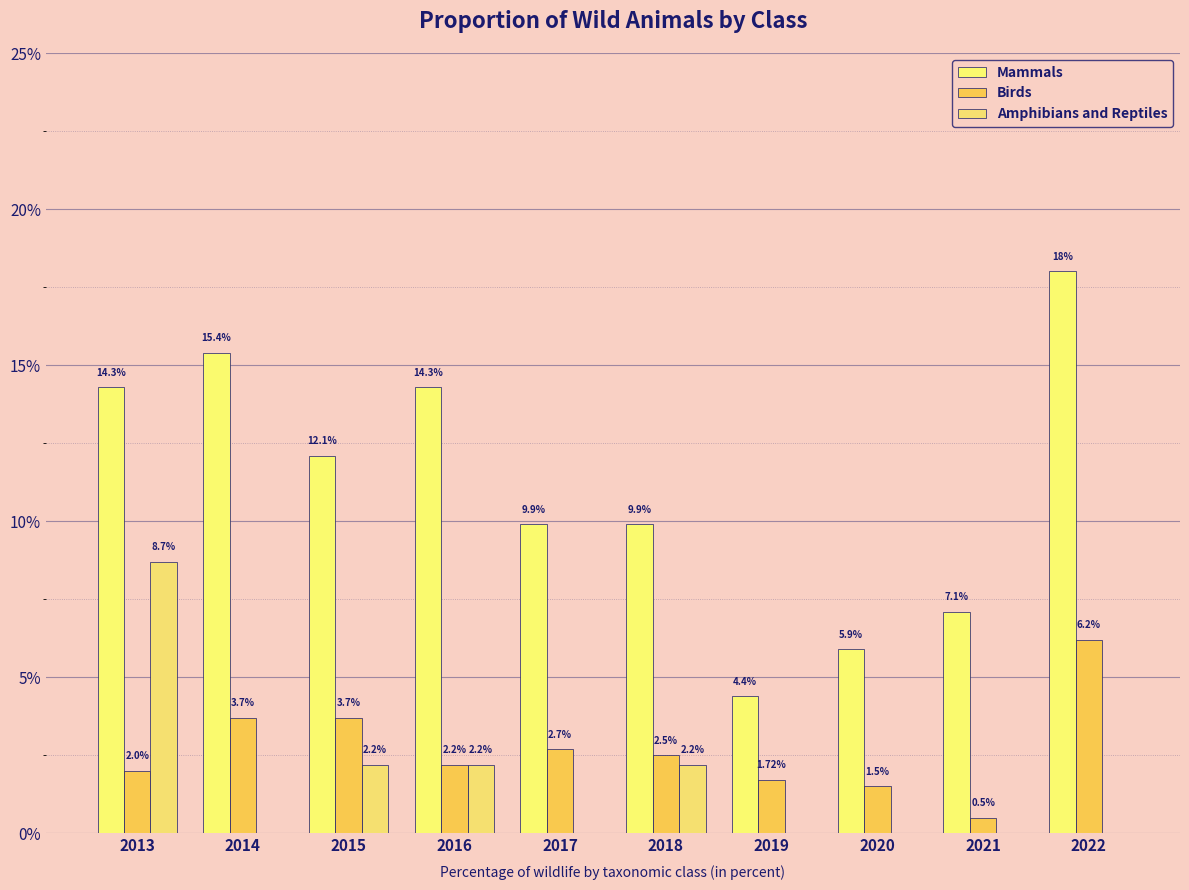

What is the average value of the Mammals series?

11.1